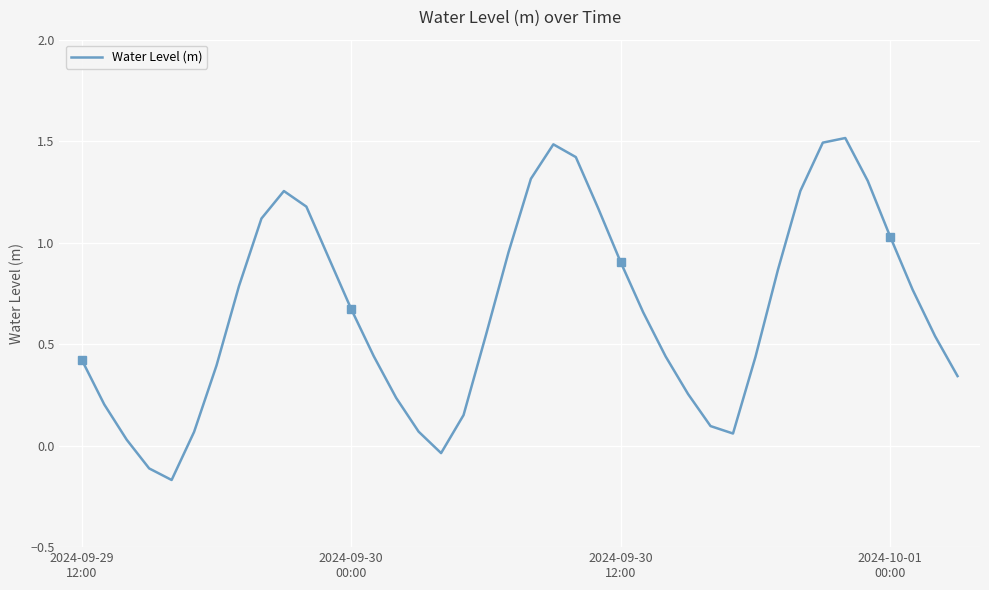

What is the difference between the maximum and minimum values?

1.7